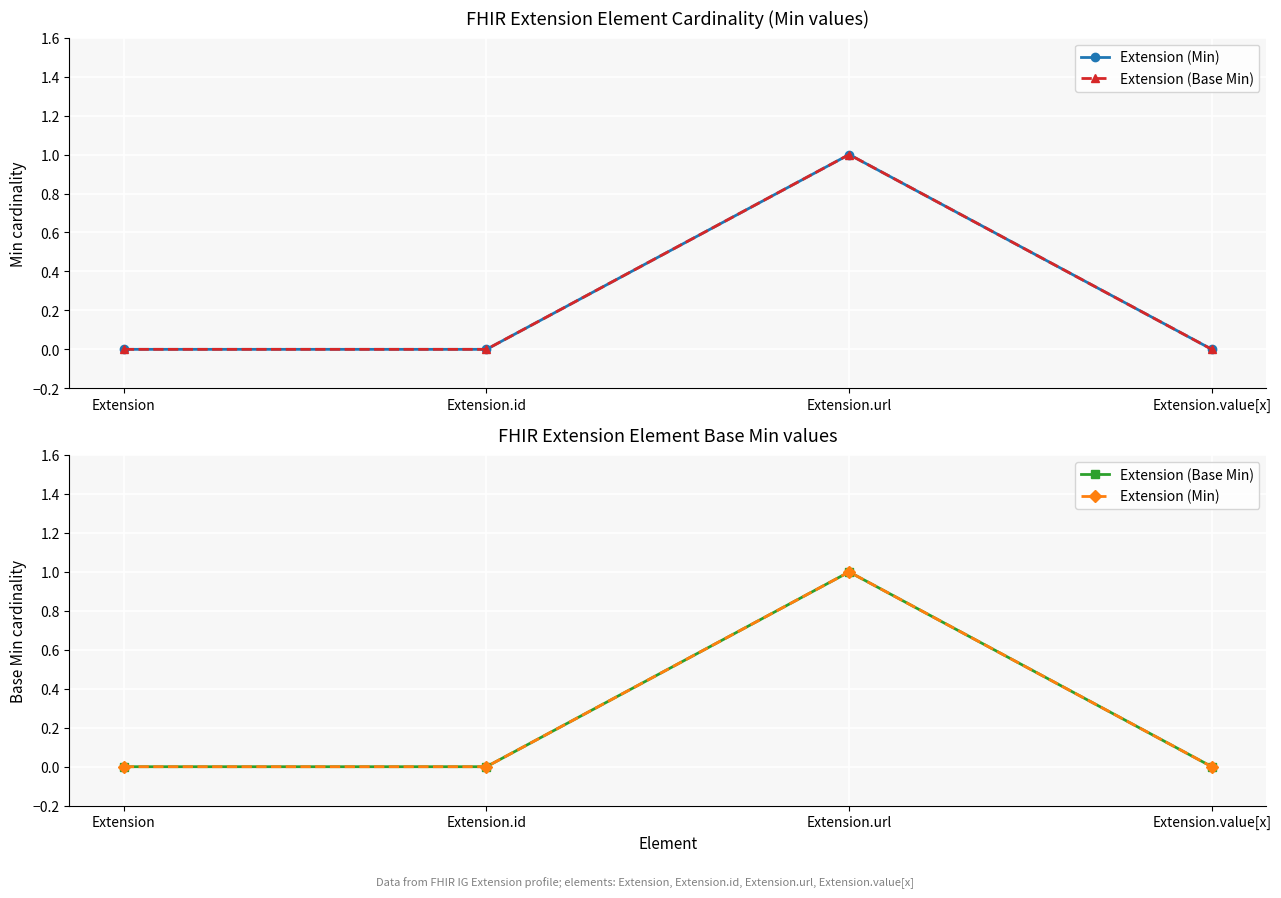

List the labels in order of Extension (Base Min) value, largest first.

Extension.url, Extension, Extension.id, Extension.value[x]